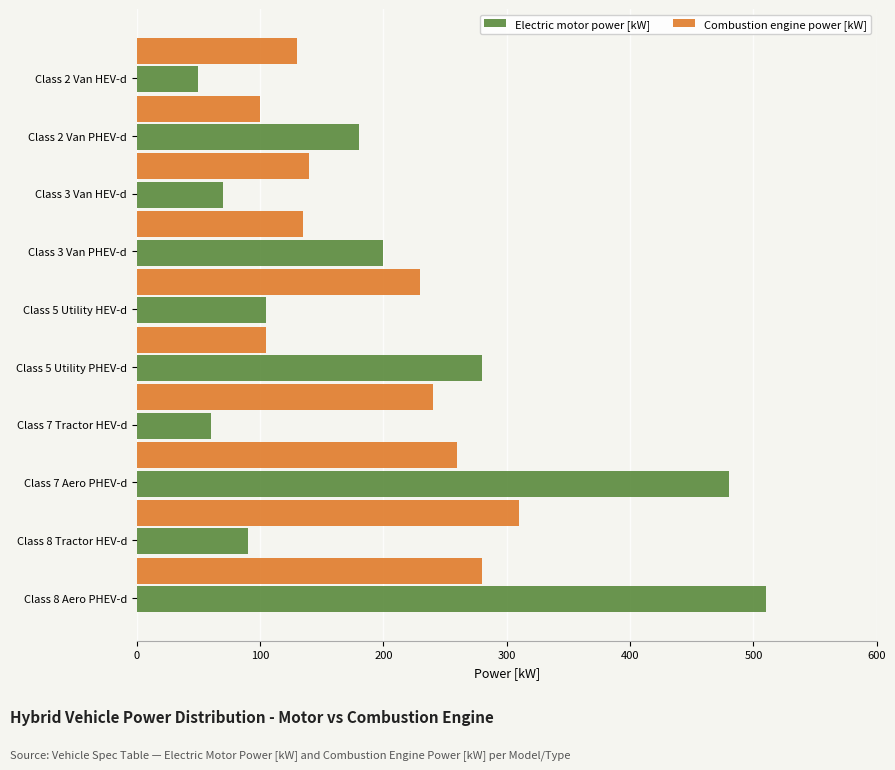

What is the sum of the Electric motor power [kW] values at Class 7 Aero PHEV-d and Class 3 Van HEV-d?

550